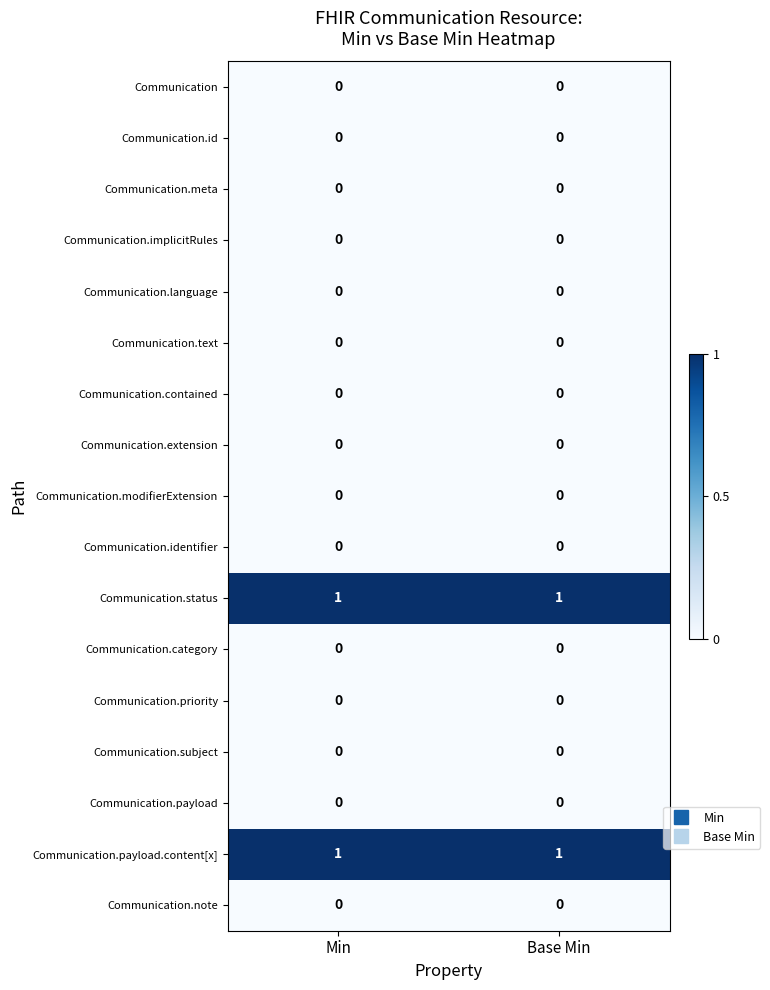

Count the number of categories in the chart.

2